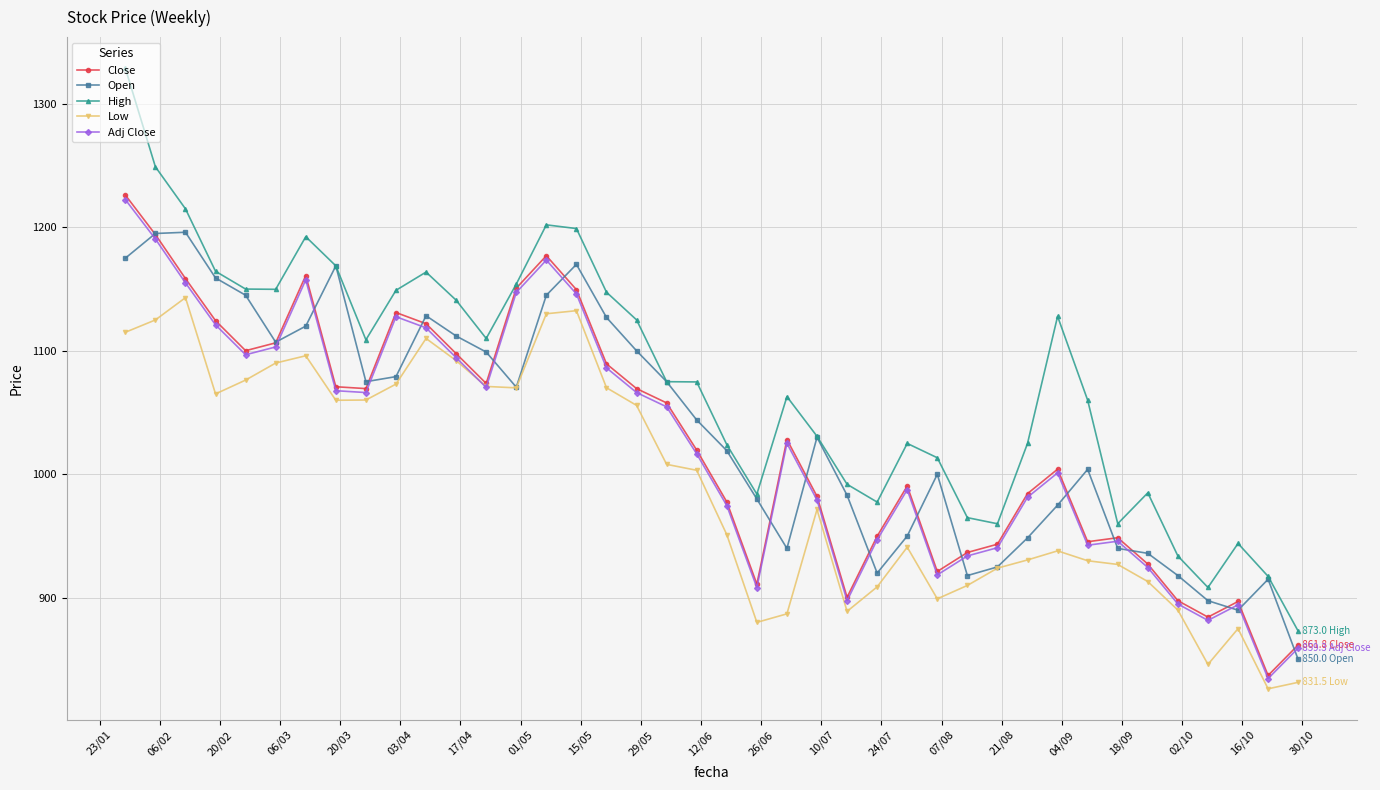

In Close, how many points are lower than both neighbors (excluding endpoints)?

9